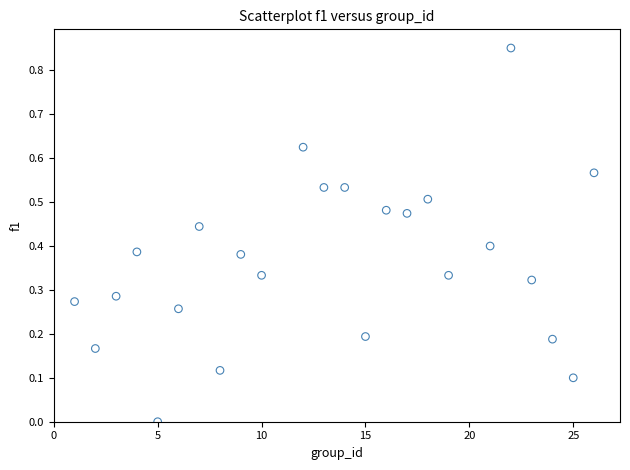

What is the range of X values (max minus min)?

25.0